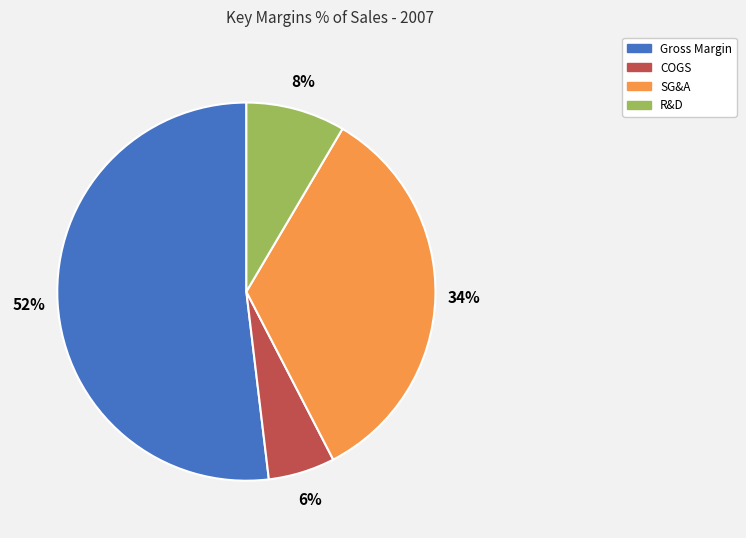

Which category has the smallest portion of the pie?

COGS